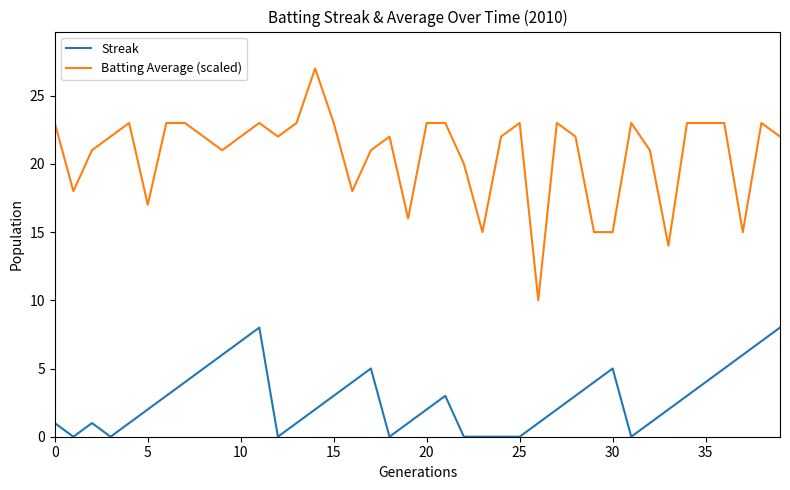

True or false: Streak and Batting Average (scaled) intersect in this chart.

False